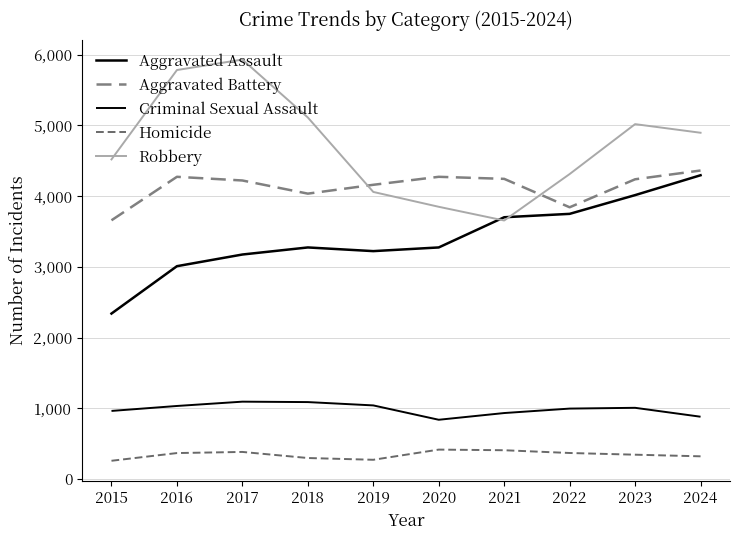

Which series has the widest spread of values?

Robbery